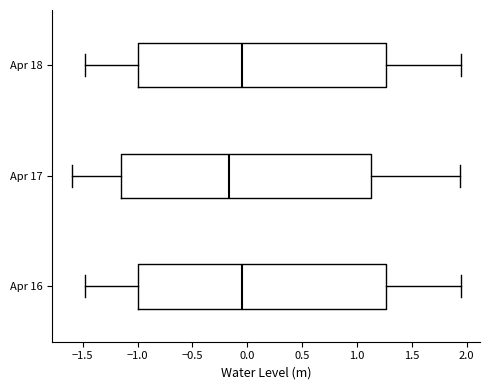

Where does the right whisker of the box for Apr 17 end on the x-axis? The values are not printed on the chart, so give them approximately, as read against the axis.

1.95